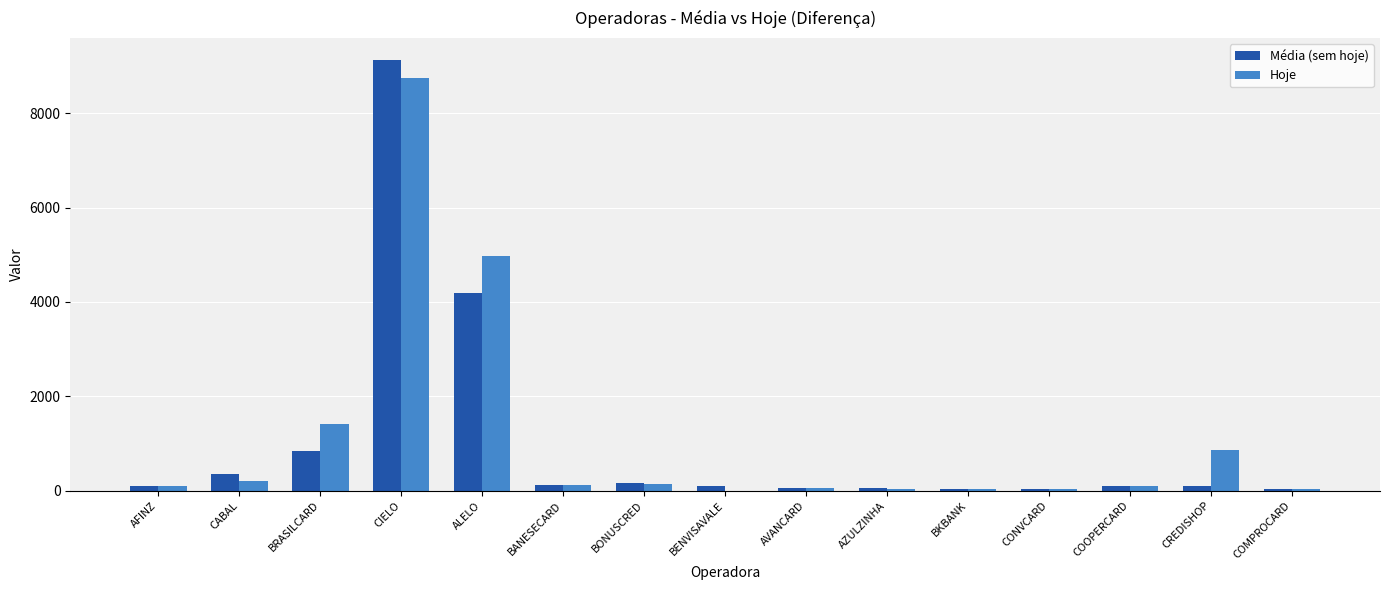

At which label does Média (sem hoje) reach its peak?

CIELO